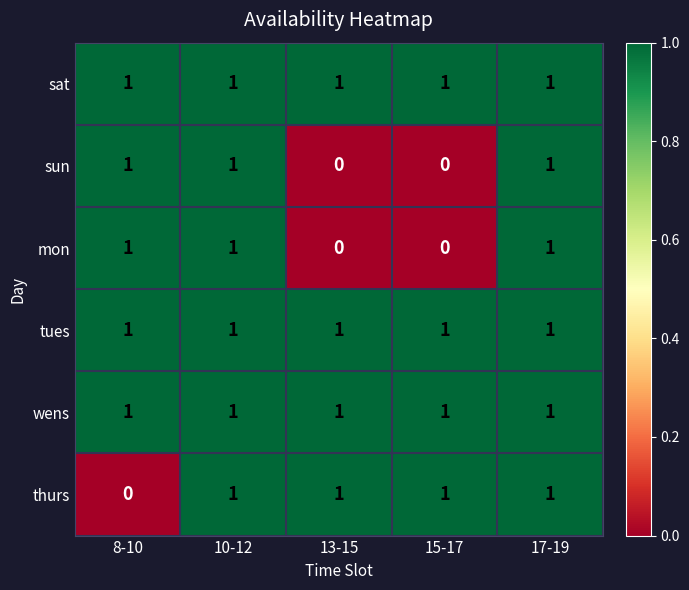

What is the greatest value displayed?

1